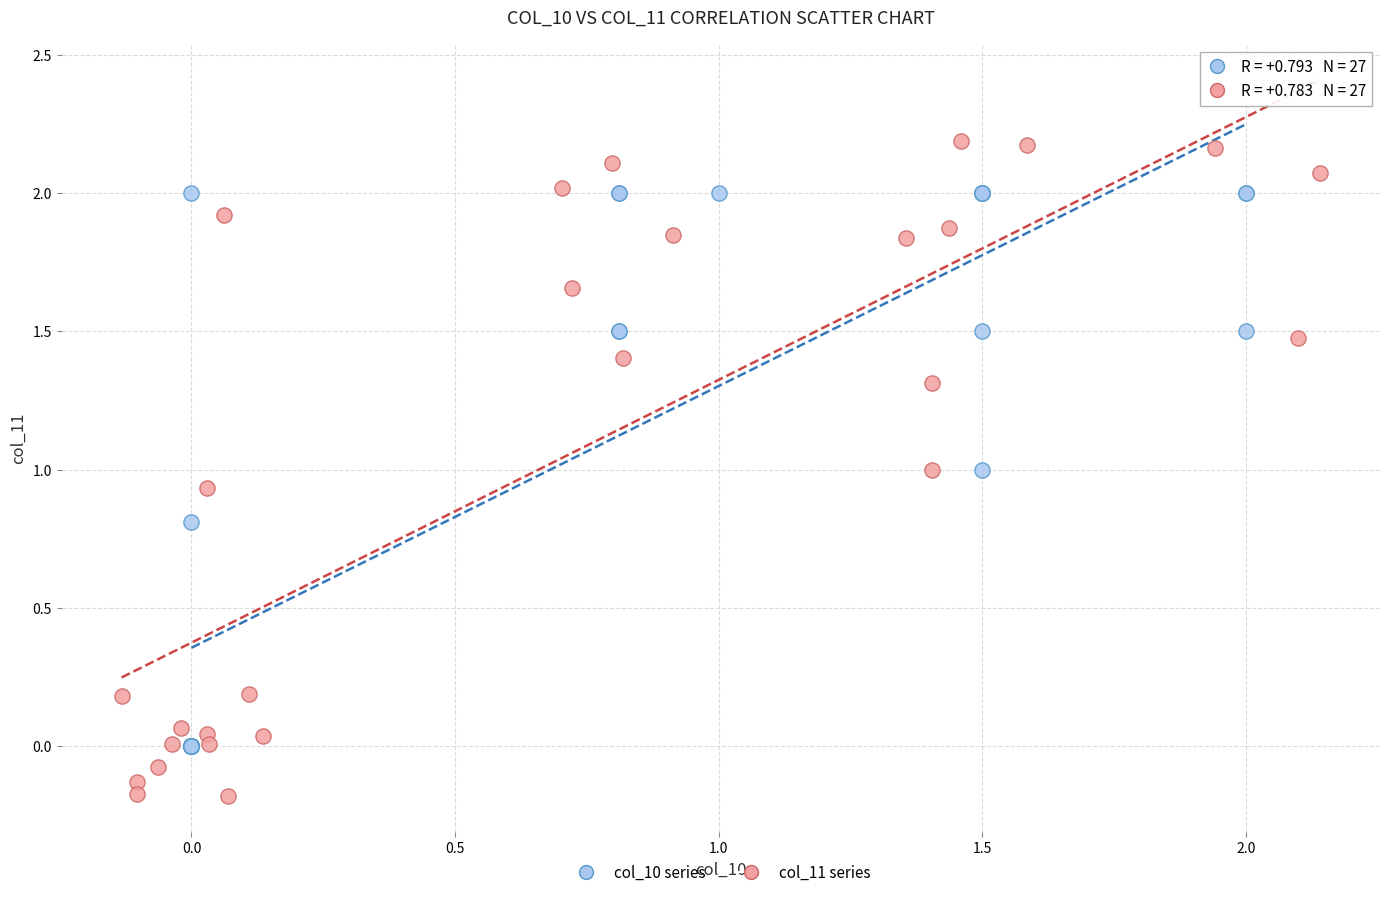

Which series has the widest spread of Y values?

col_11 series